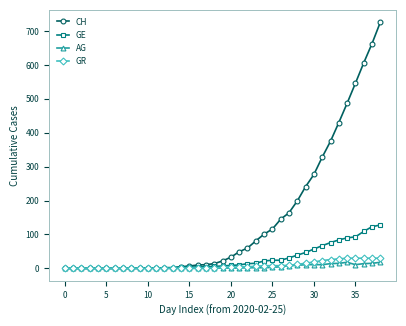

Which series has the largest total across all categories?

CH